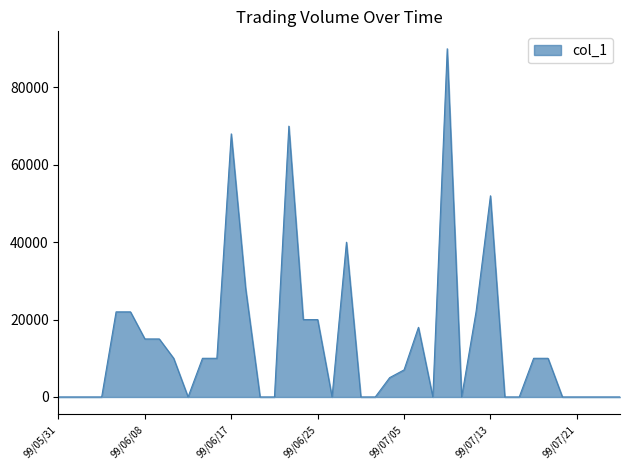

Reading left to right, list all the values displayed in this chart.

0	0	0	0	22000	22000	15000	15000	10000	0	10000	10000	68000	28000	0	0	70000	20000	20000	0	40000	0	0	5000	7000	18000	0	90000	0	22000	52000	0	0	10000	10000	0	0	0	0	0